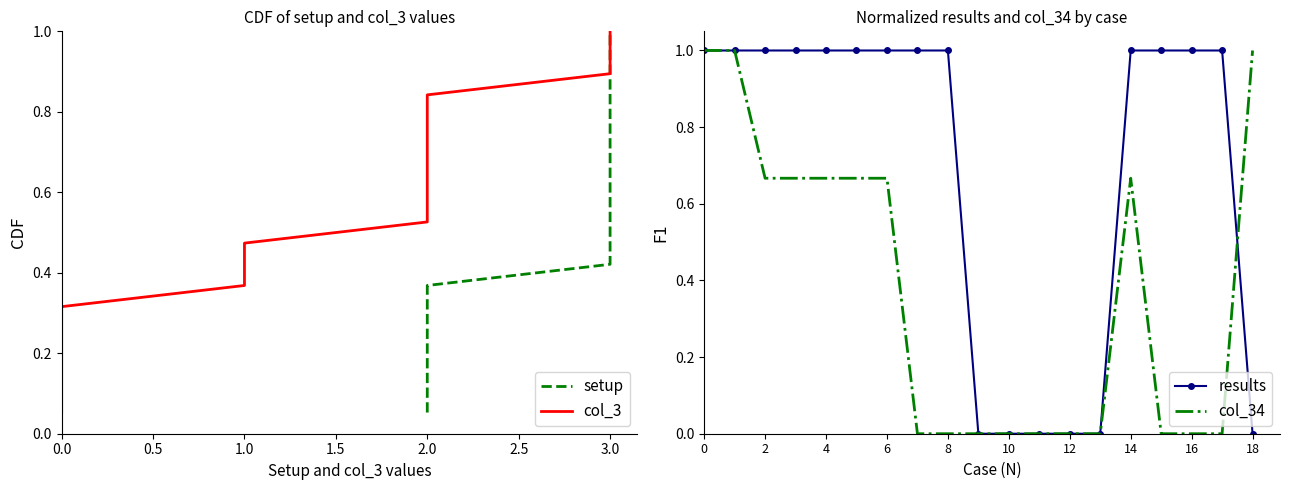

Which series has the widest spread of values?

results